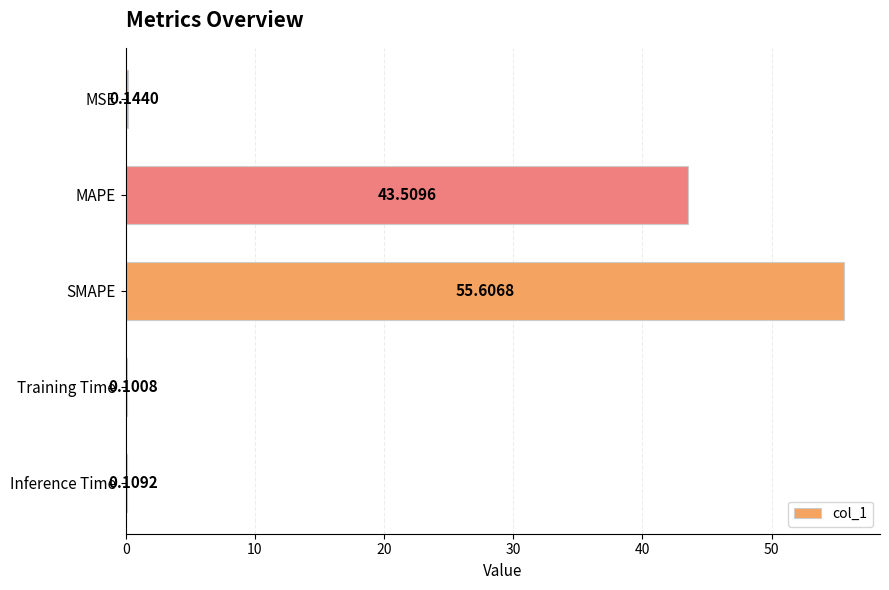

Between Training Time and MAPE, which is larger?

MAPE